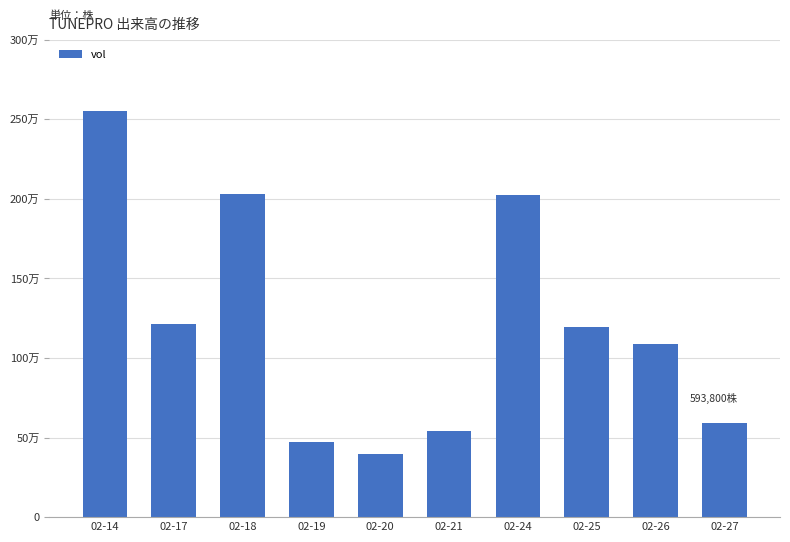

Are the bars horizontal?

No